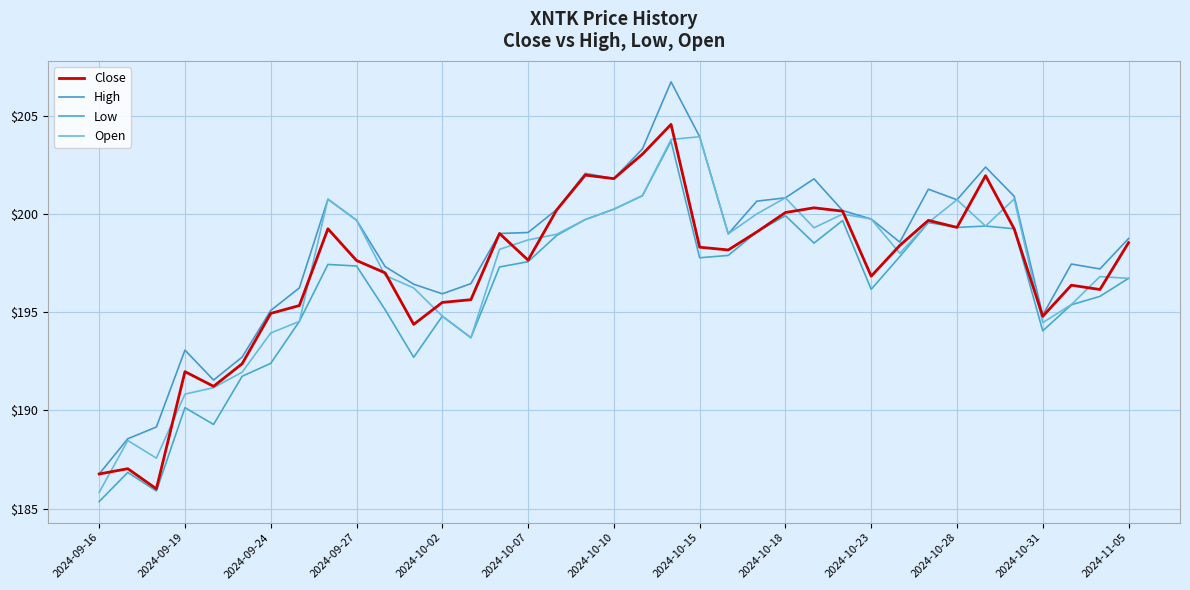

How many lines are shown in the chart?

4